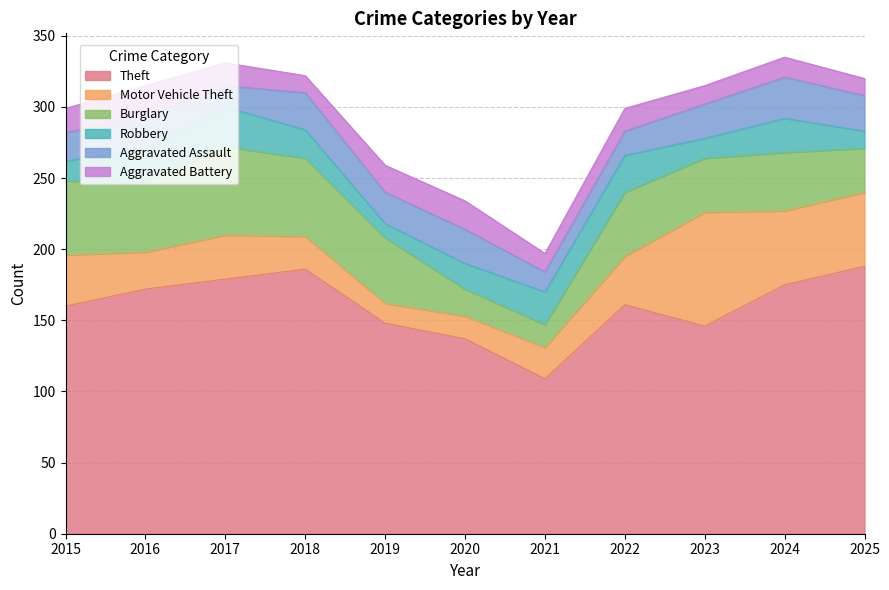

Rank the categories by Motor Vehicle Theft value from lowest to highest.

2019, 2020, 2021, 2018, 2016, 2017, 2022, 2015, 2024, 2025, 2023